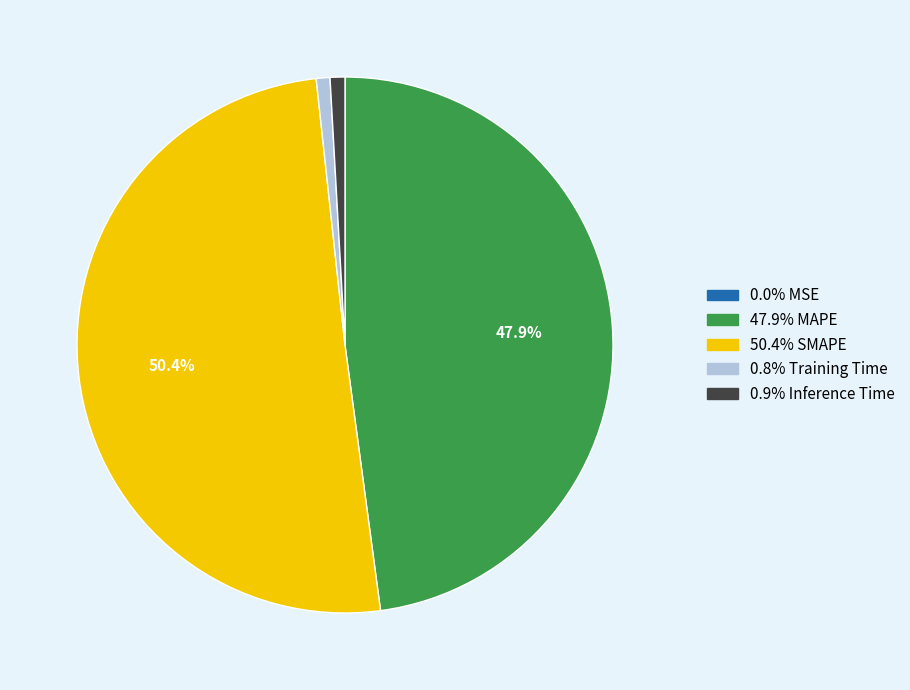

Does any single category account for the majority?

Yes